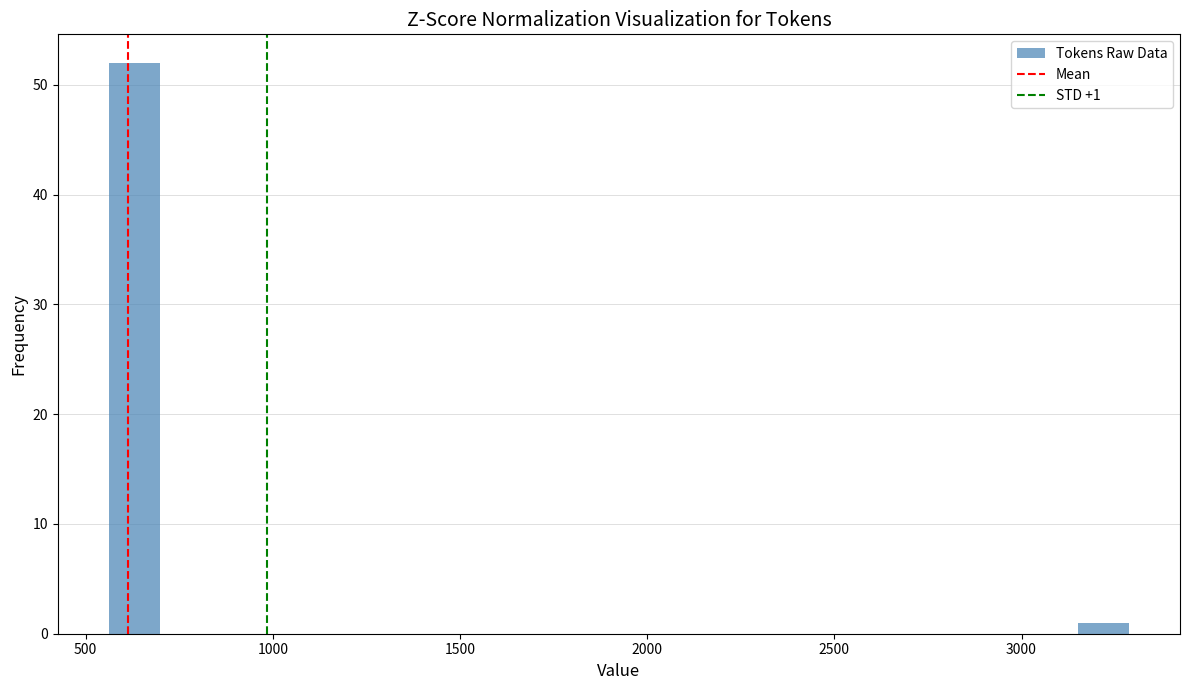

Read against the x-axis, roughly where is the centre of the tallest bar?

650